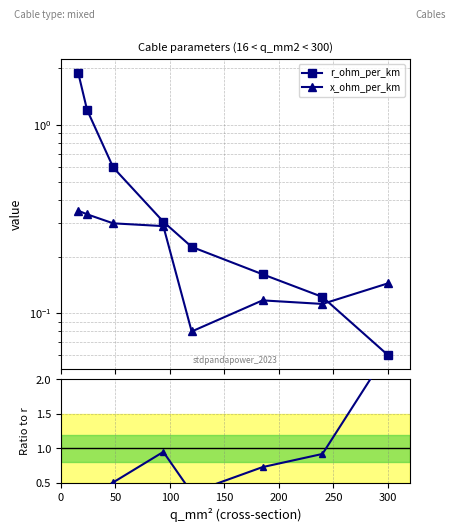

True or false: r_ohm_per_km has more than 2 points higher than both neighbors.

False